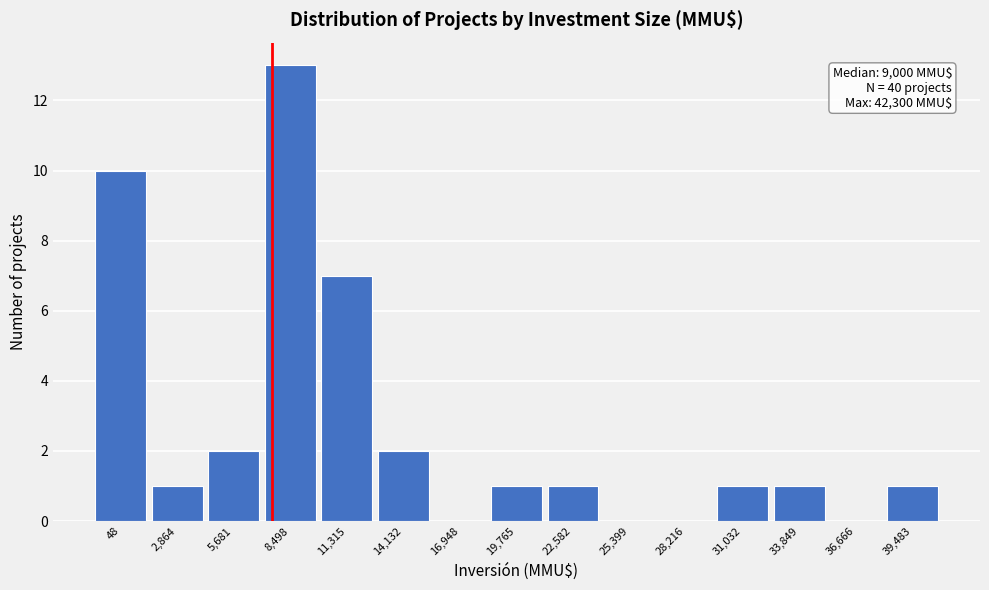

Reading left to right, what are all the values shown in this chart?

48=10	2,864=1	5,681=2	8,498=13	11,315=7	14,132=2	16,948=0	19,765=1	22,582=1	25,399=0	28,216=0	31,032=1	33,849=1	36,666=0	39,483=1